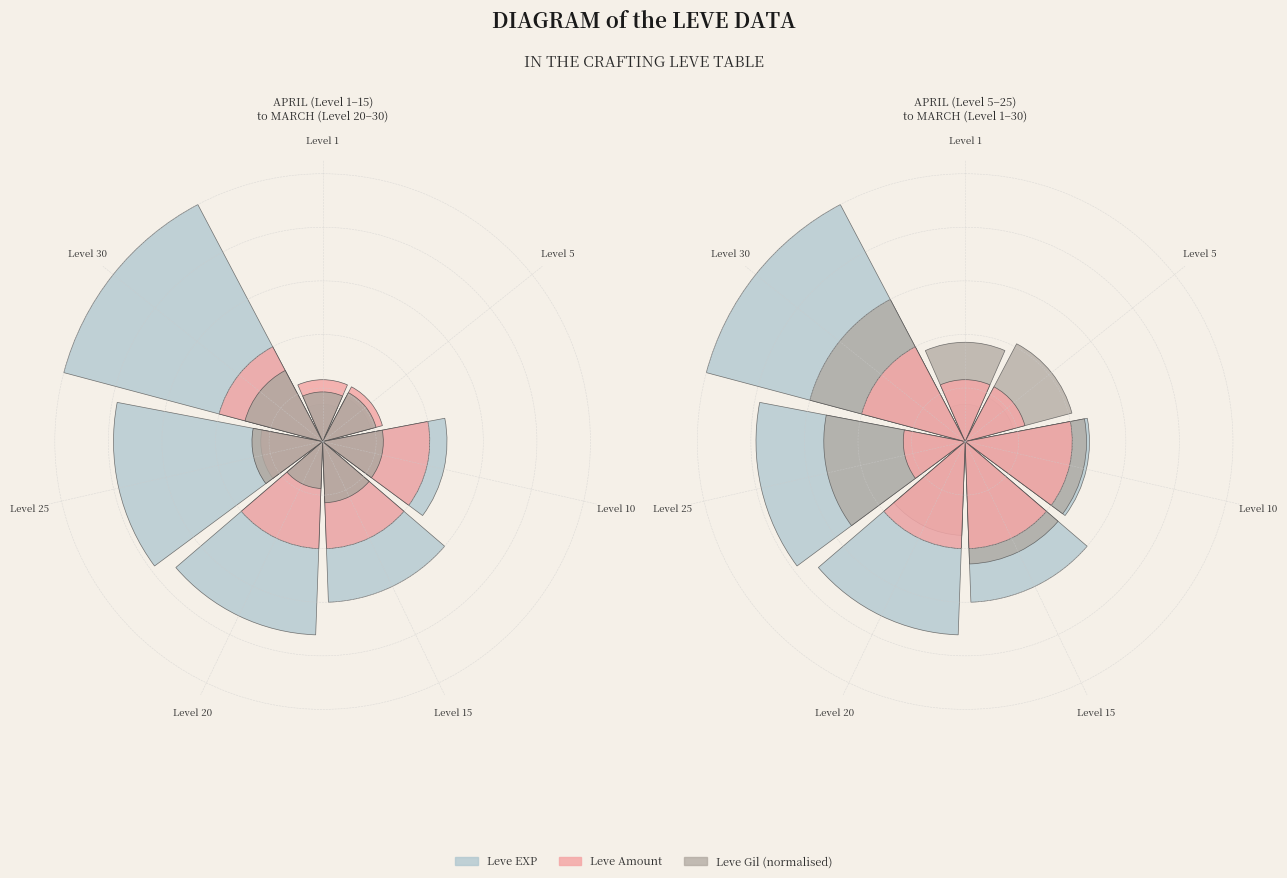

Which slice is the largest?

Level 30